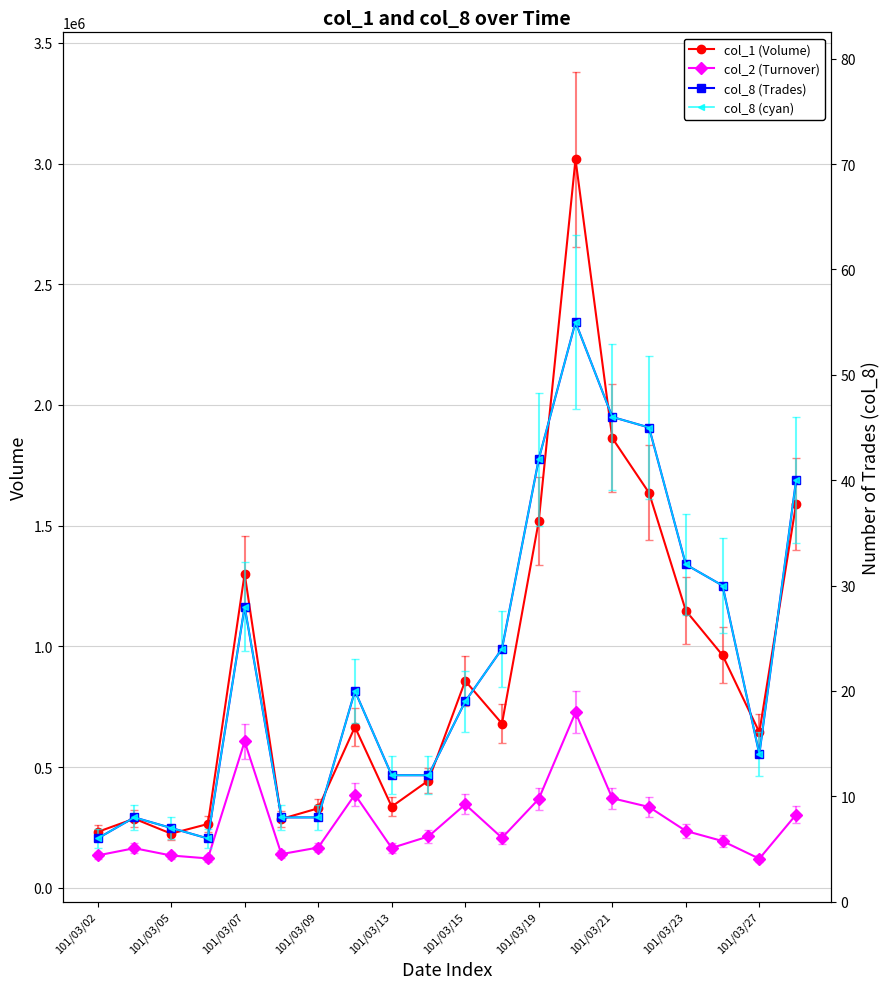

What is the difference between the highest and lowest values at 15?

1635955